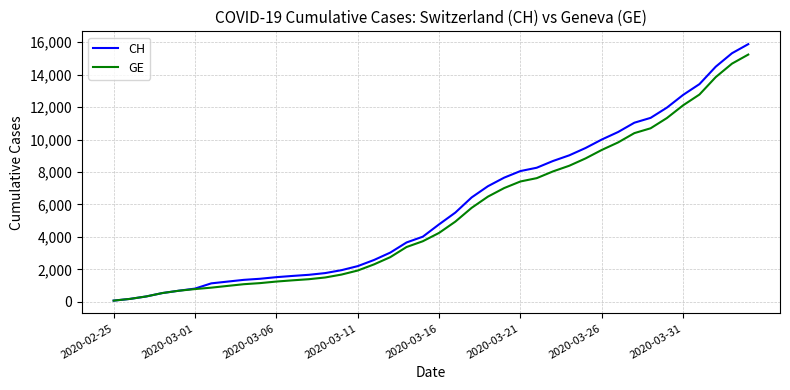

Which series has the largest range (max minus min)?

CH